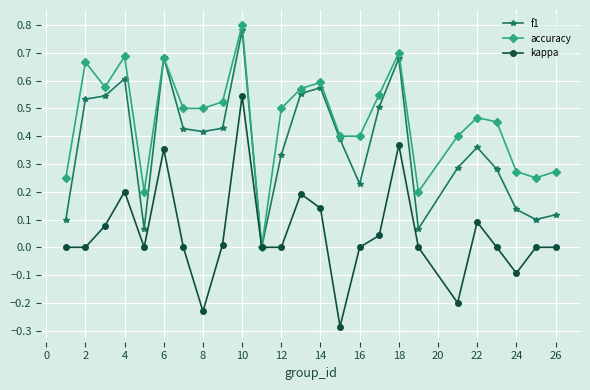

Which series has the largest total across all categories?

accuracy